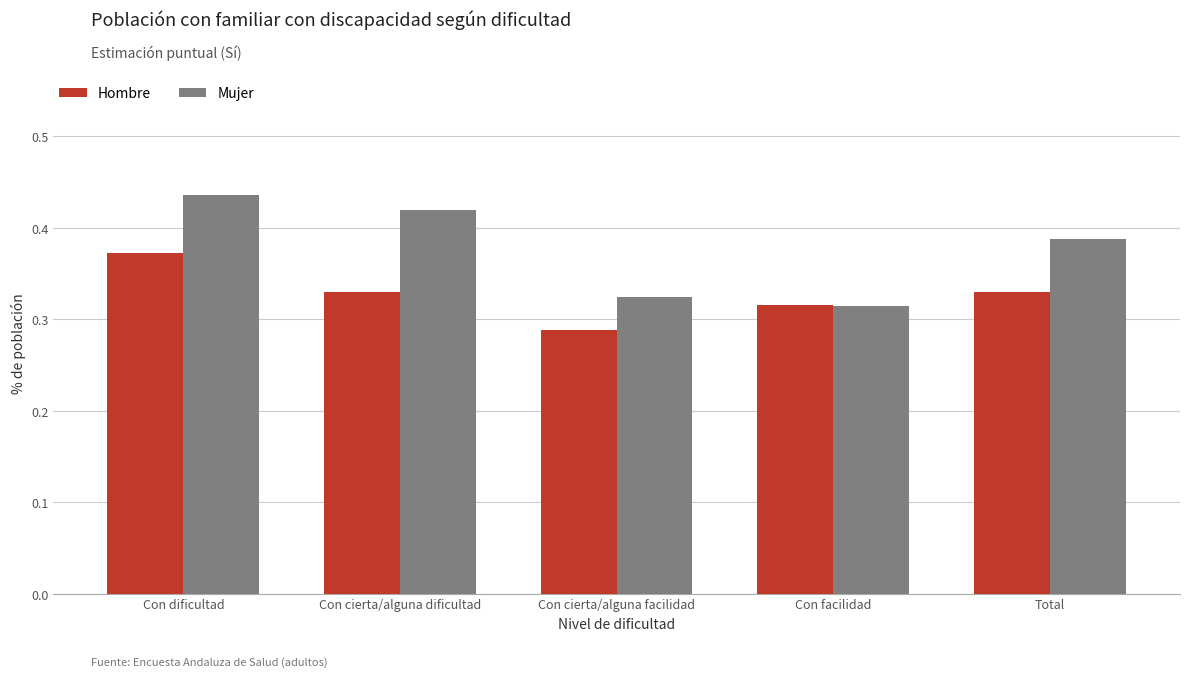

What is the difference between the maximum and minimum values in the Mujer series?

0.1